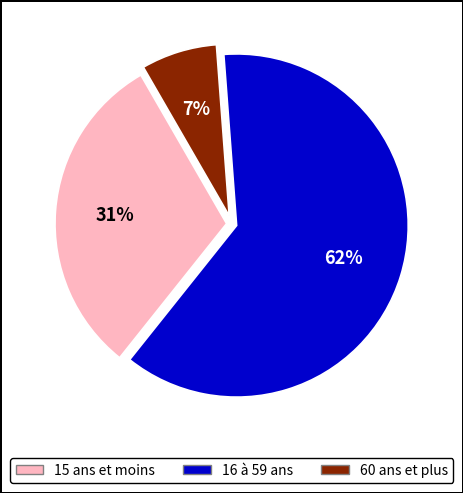

To the nearest percent, what is the difference between the largest and smallest slice percentages?

55%